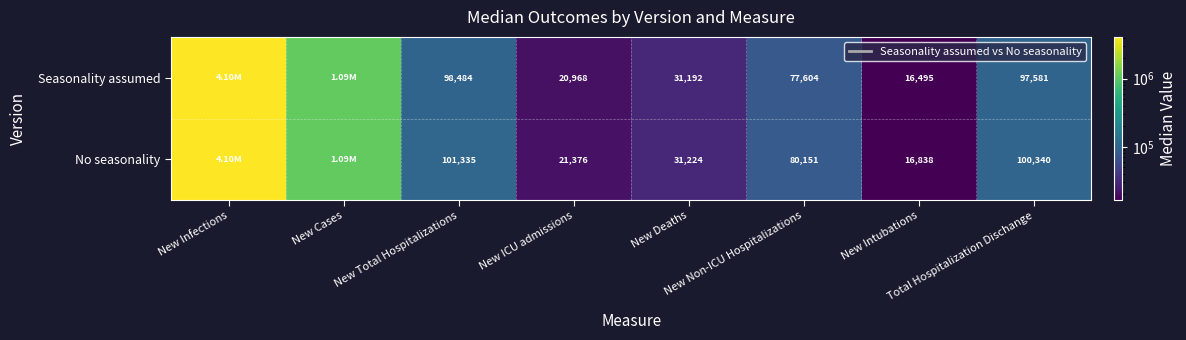

How many values in the No seasonality series are below 100340?

4